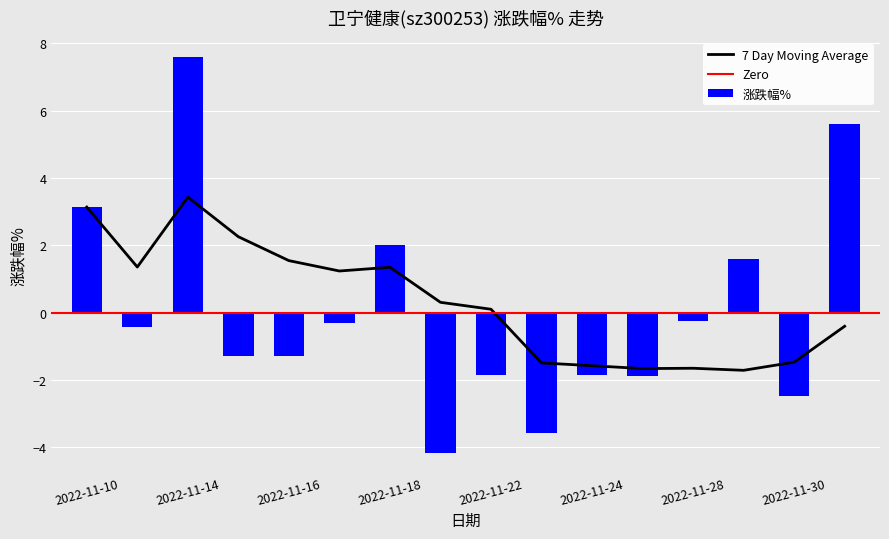

What is the sum of the values at 2022-11-29 and 2022-11-22?

-0.3